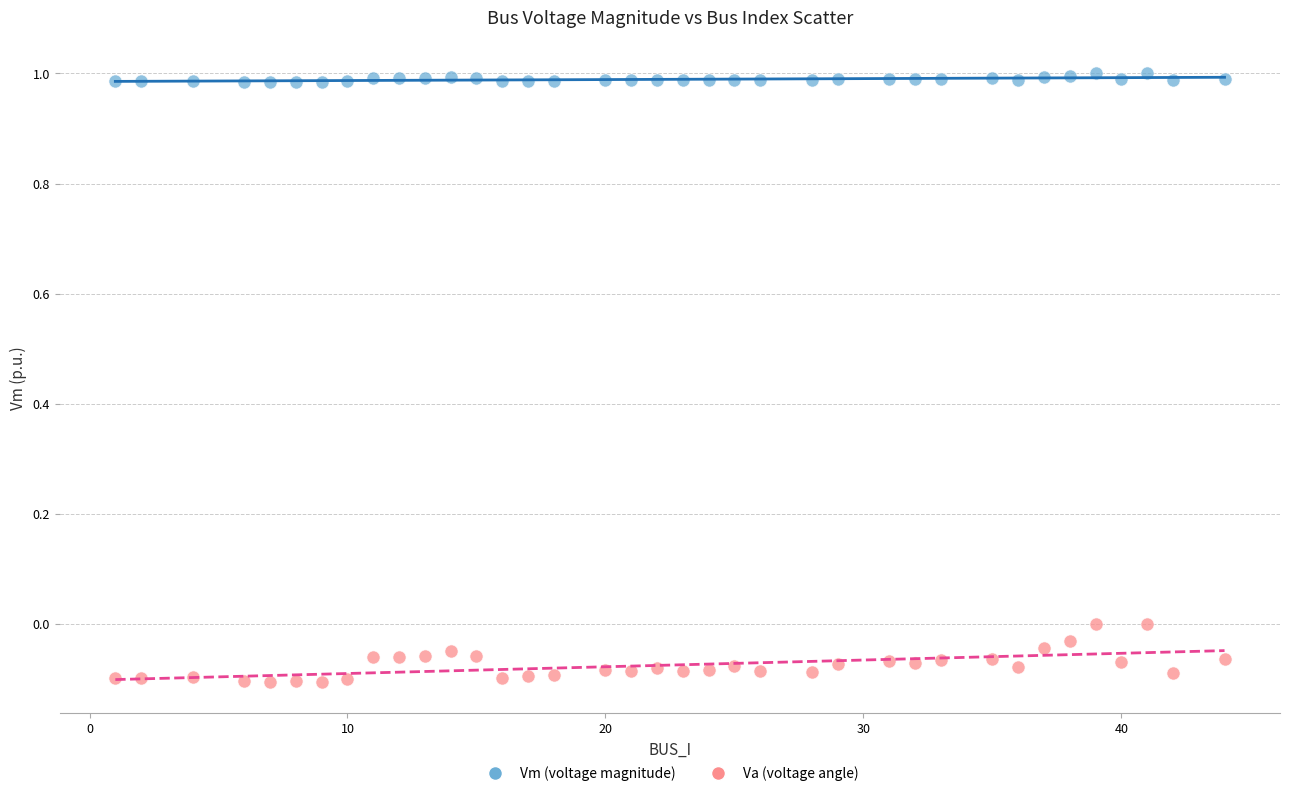

Across all data points, what is the range of X values (max minus min)?

43.0